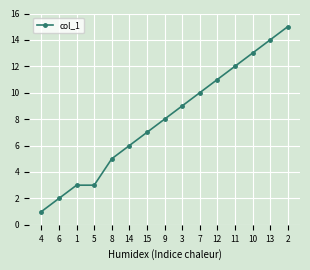

The chart shows a value of 3 at 7. True or false?

False